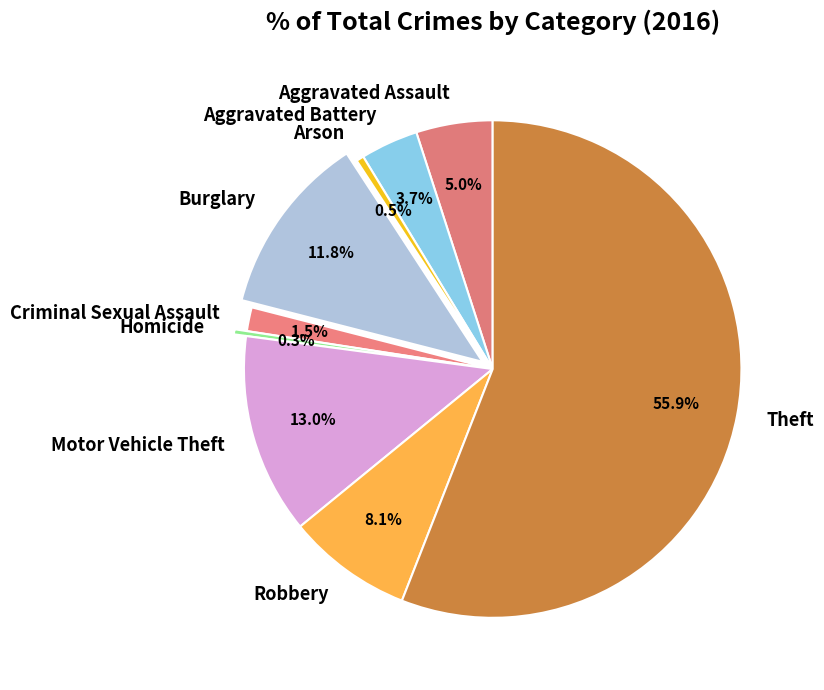

What is the majority slice?

Theft